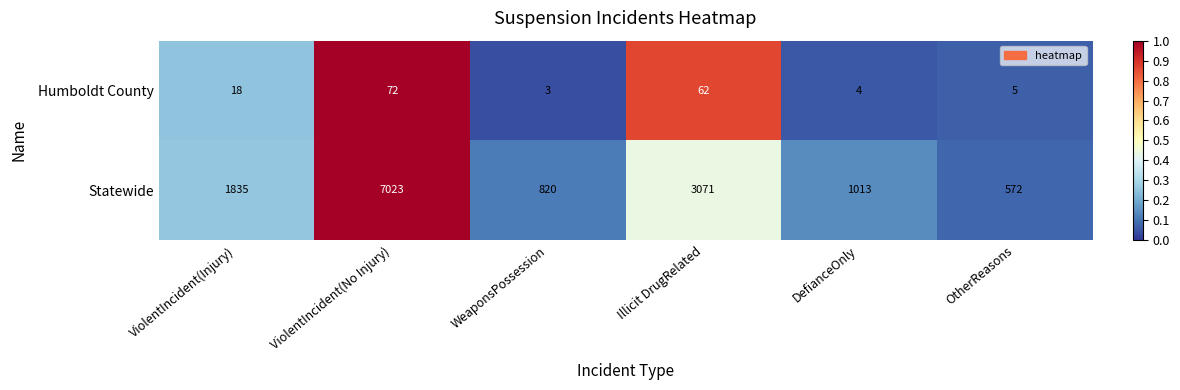

What is the average value of the Statewide series?

2389